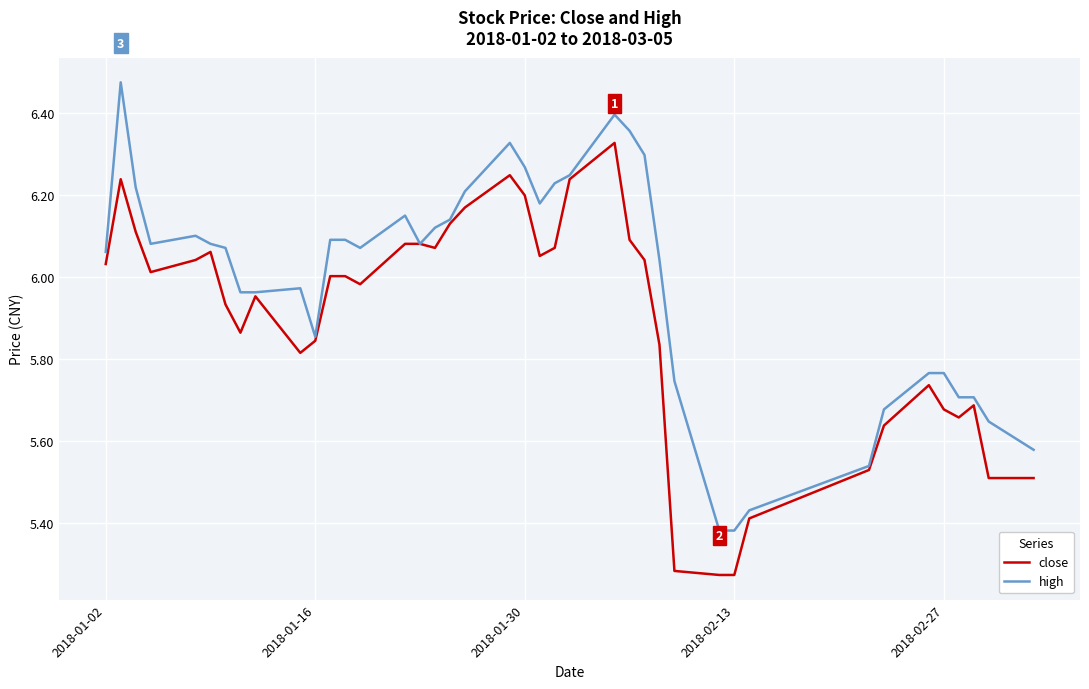

List the series in order of their overall mean, highest first.

high, close